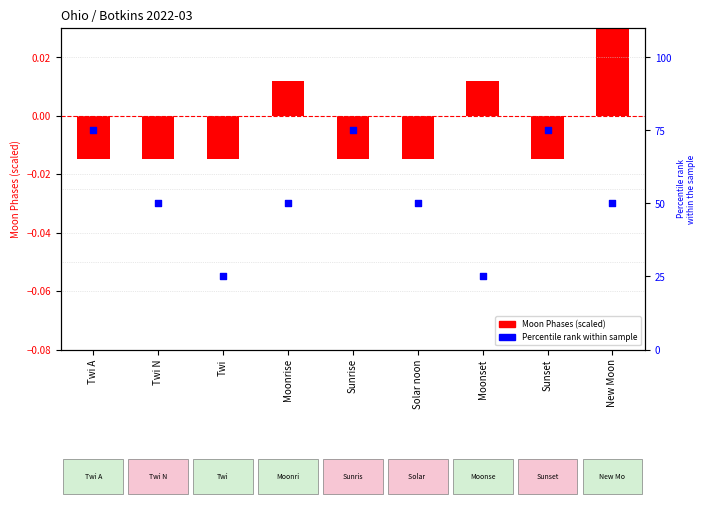

Which series contains the lowest Y value?

Moon Phases (scaled)